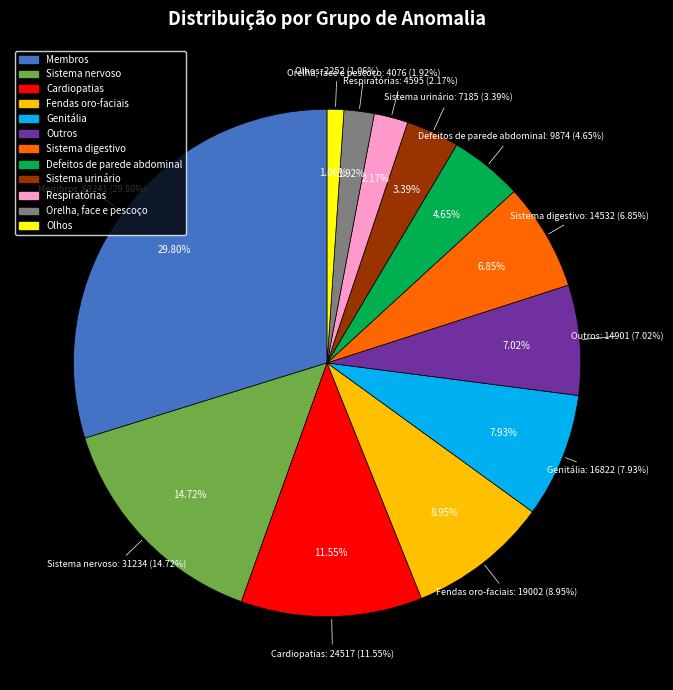

To the nearest percent, what portion does Sistema urinário represent?

3%